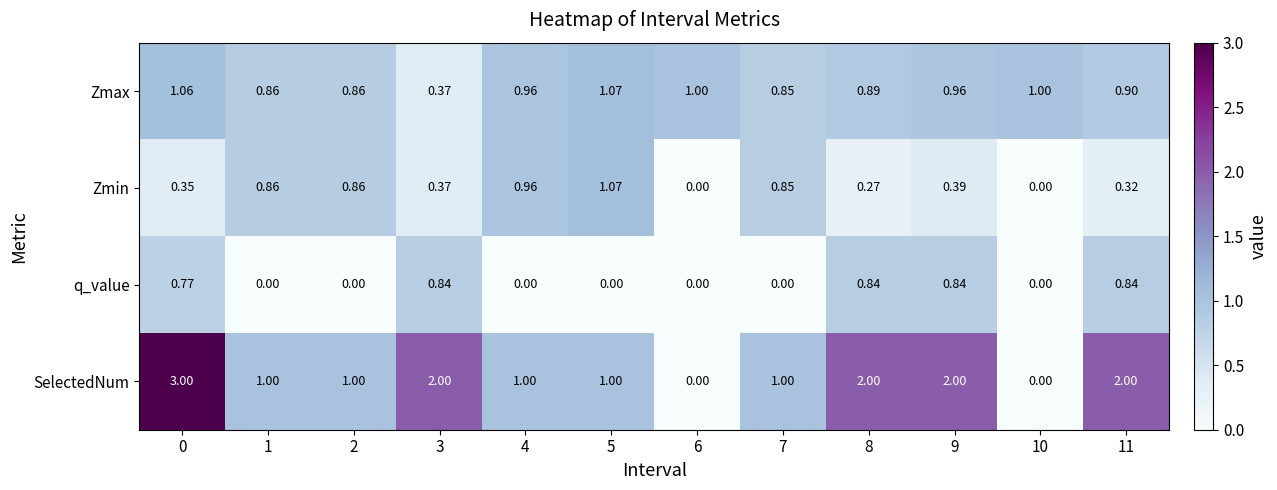

Which series has the widest spread of values?

SelectedNum